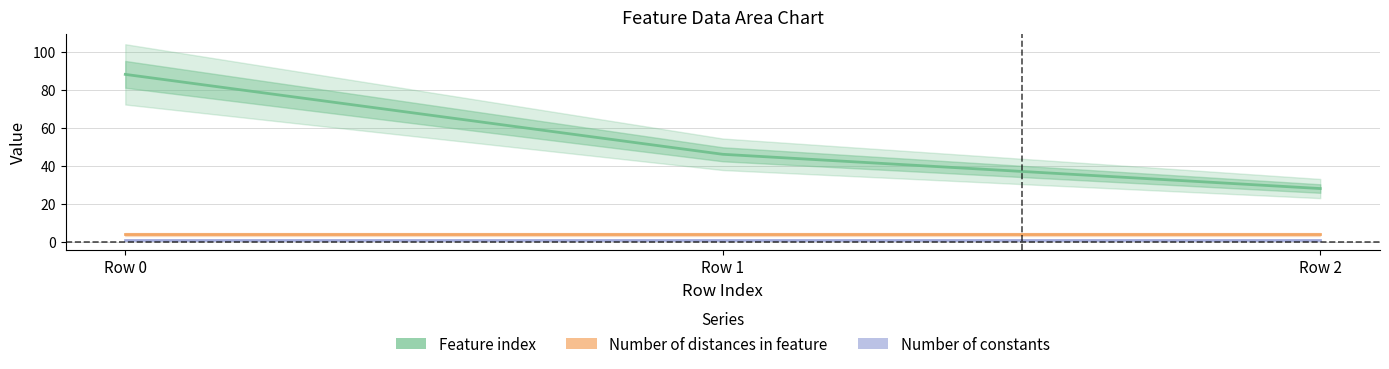

At how many categories does at least one series exceed 14?

3